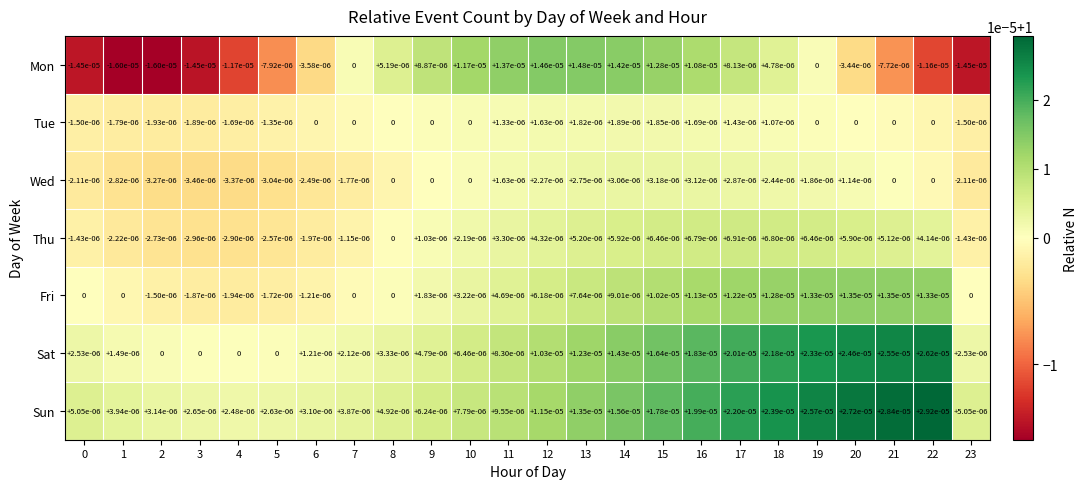

Which series has the largest range (max minus min)?

Mon